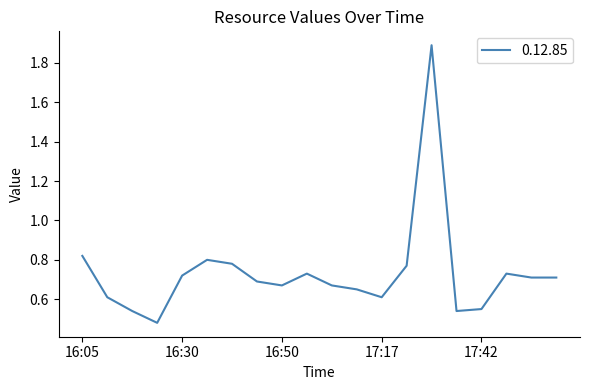

What is the difference between the maximum and minimum values?

1.4